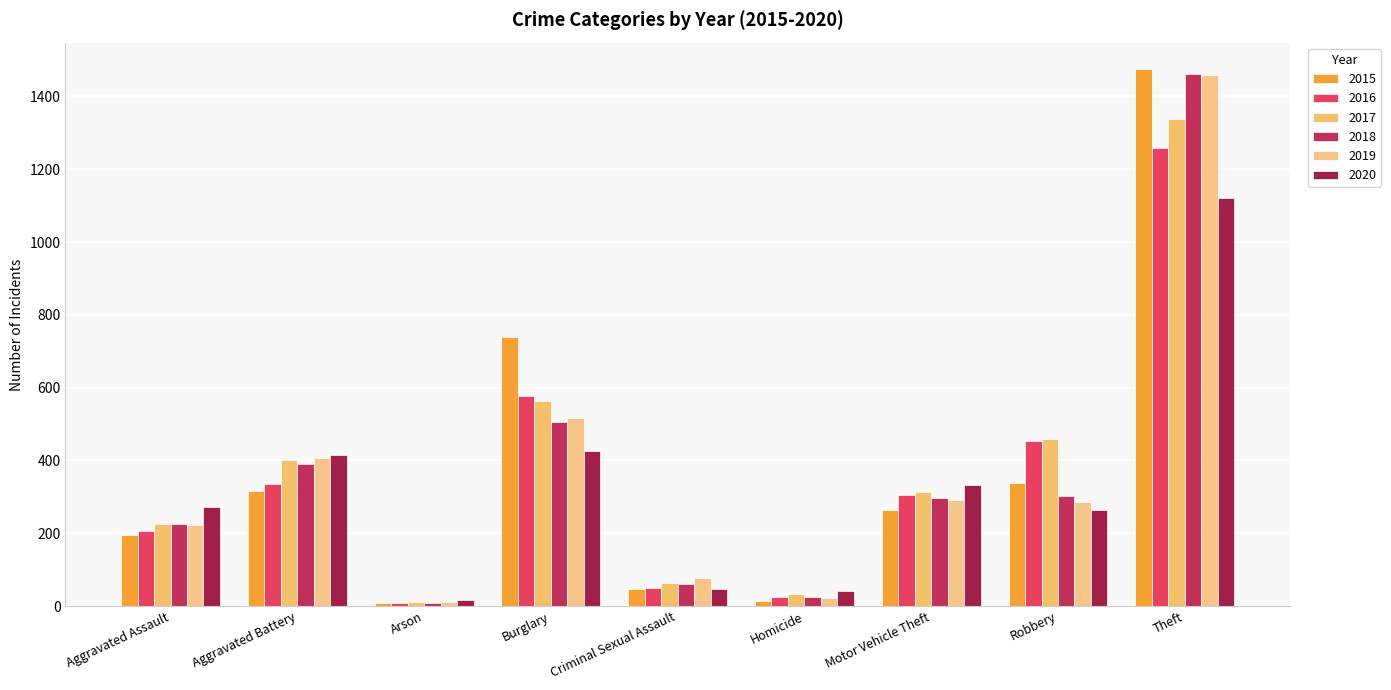

What is the value of the 2019 bar at the 5th from the left?

77